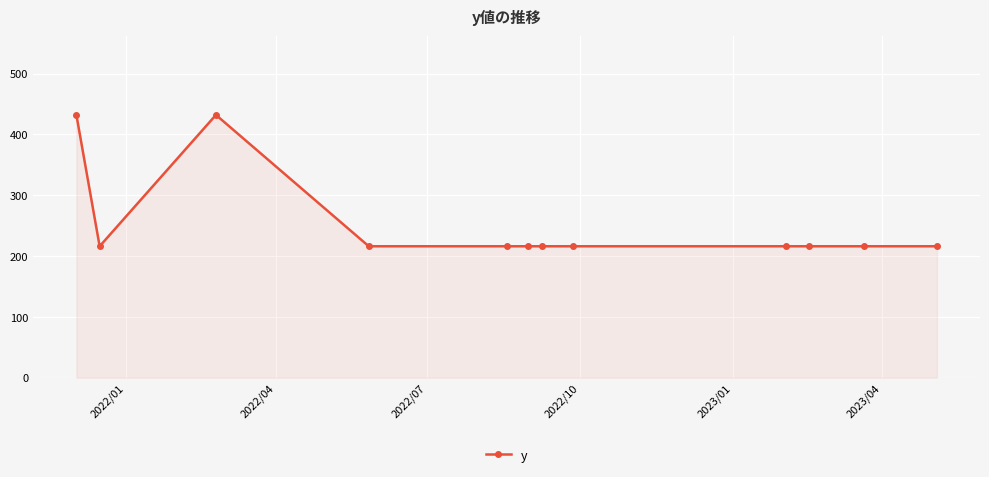

What is the greatest value displayed?

432